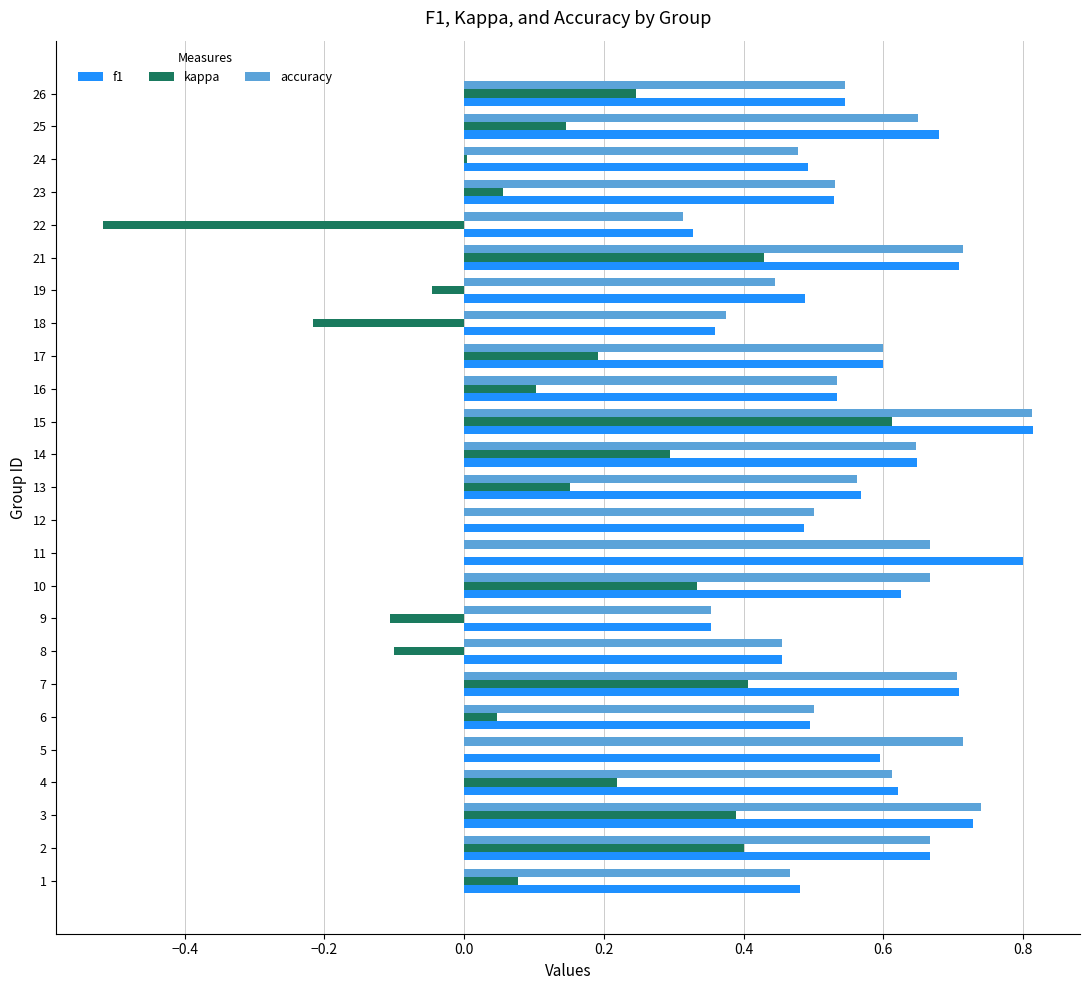

At which category is the sum across all series the highest?

15